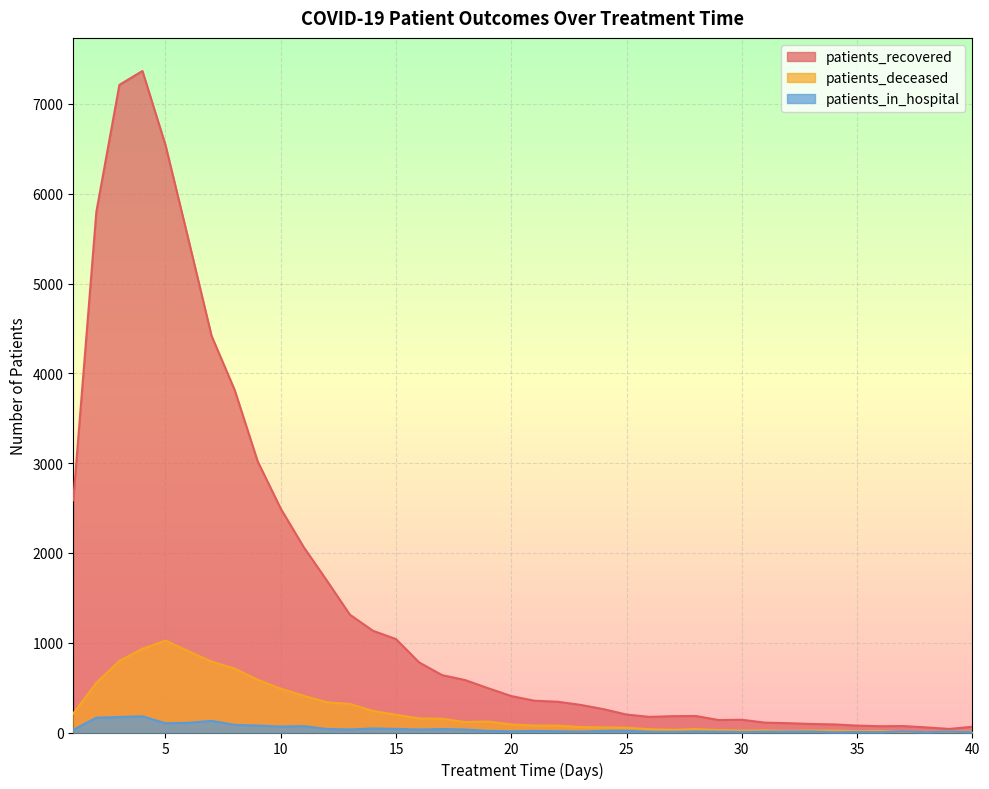

Which category has the lowest value across all series?

34